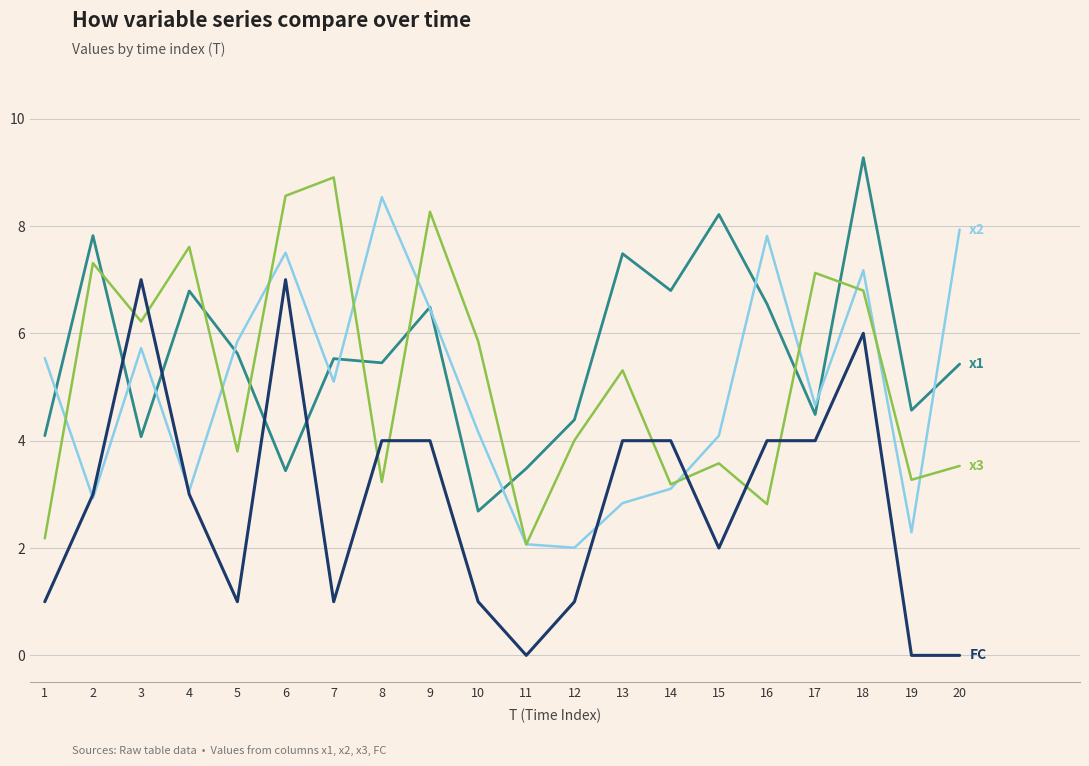

Which category has the highest value across all series?

18